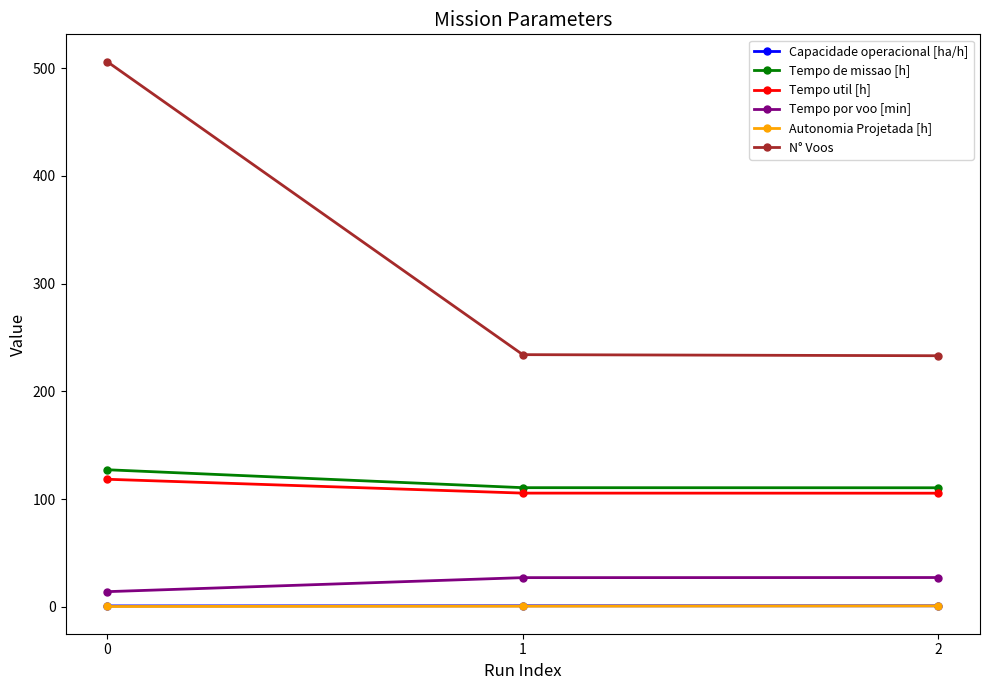

What is the value of the Tempo de missao [h] point at the 1st from the left?

127.2